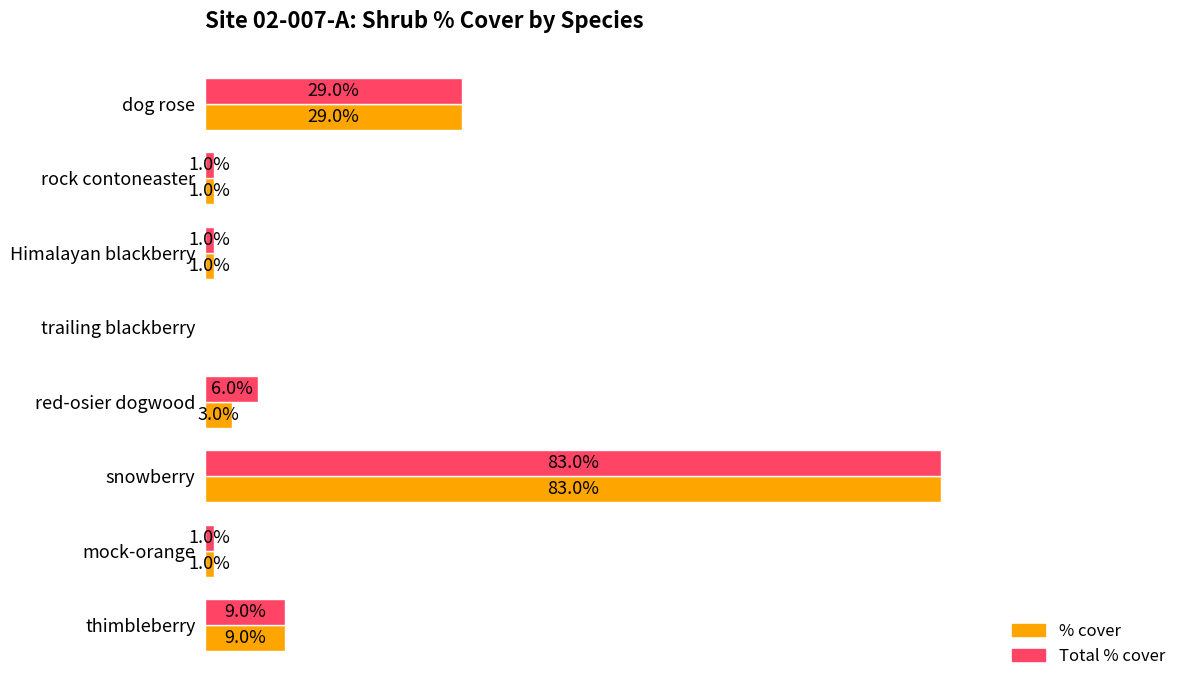

Which category has the highest value in the Total % cover series?

snowberry